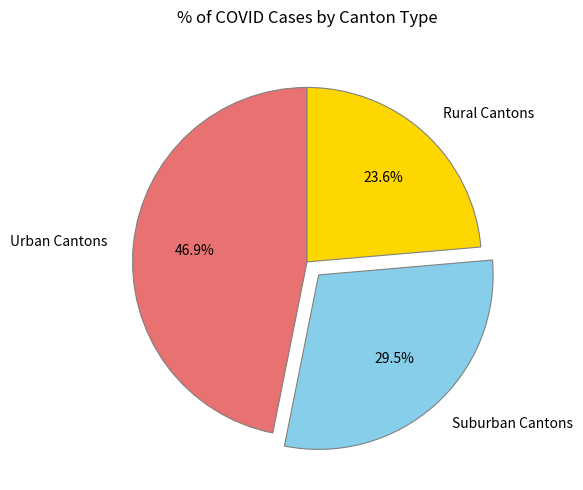

What is the largest slice in the pie chart?

Urban Cantons